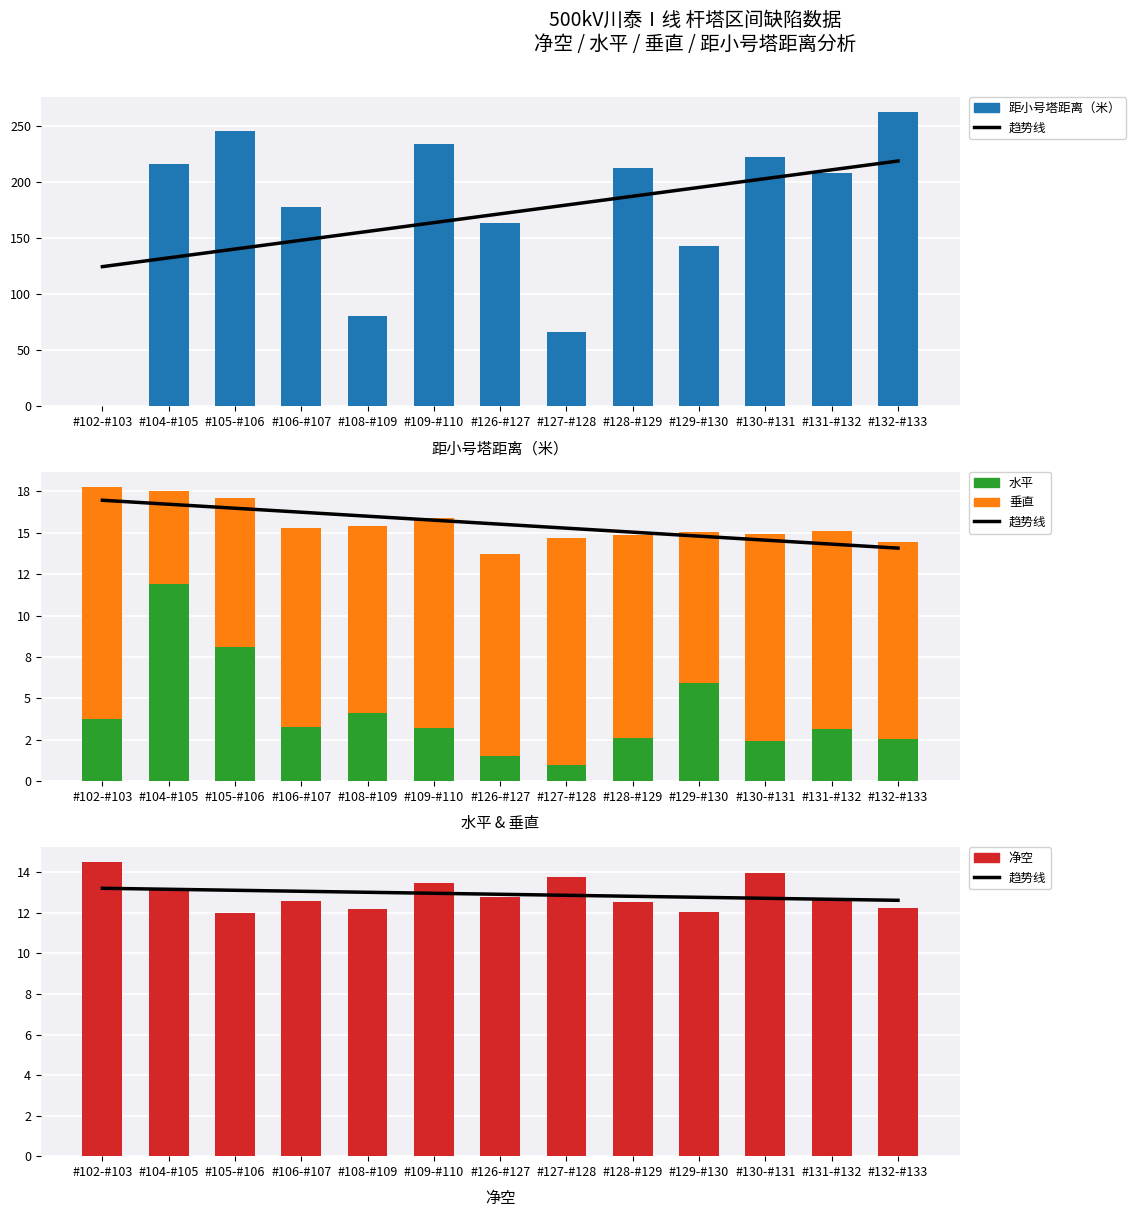

Where is 趋势线 nearest to the value 12?

#132-#133